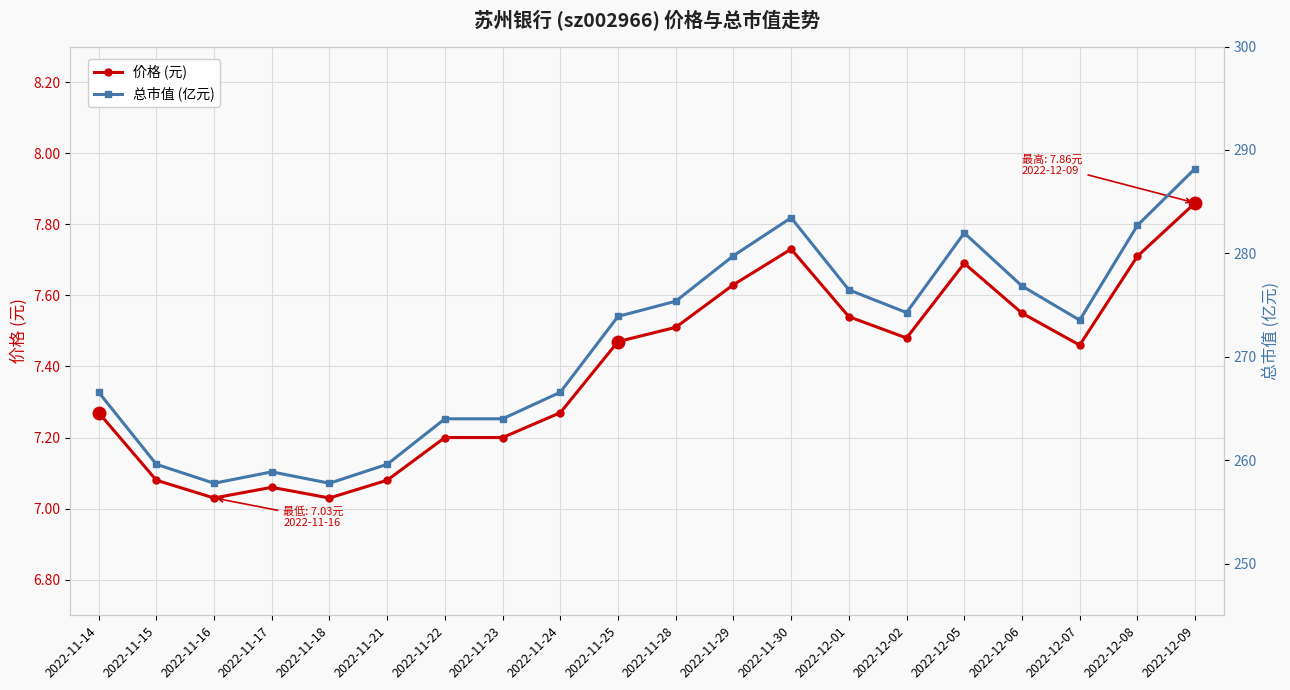

In 价格 (元), how many points are higher than both neighbors (excluding endpoints)?

3